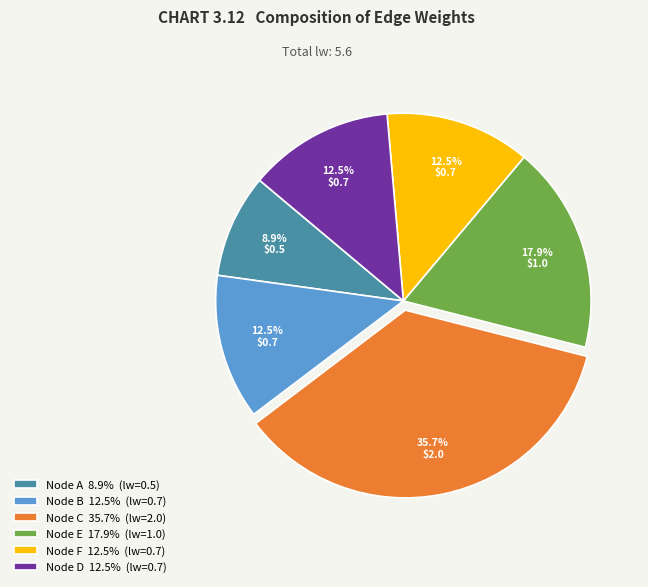

Does any single category account for the majority?

No